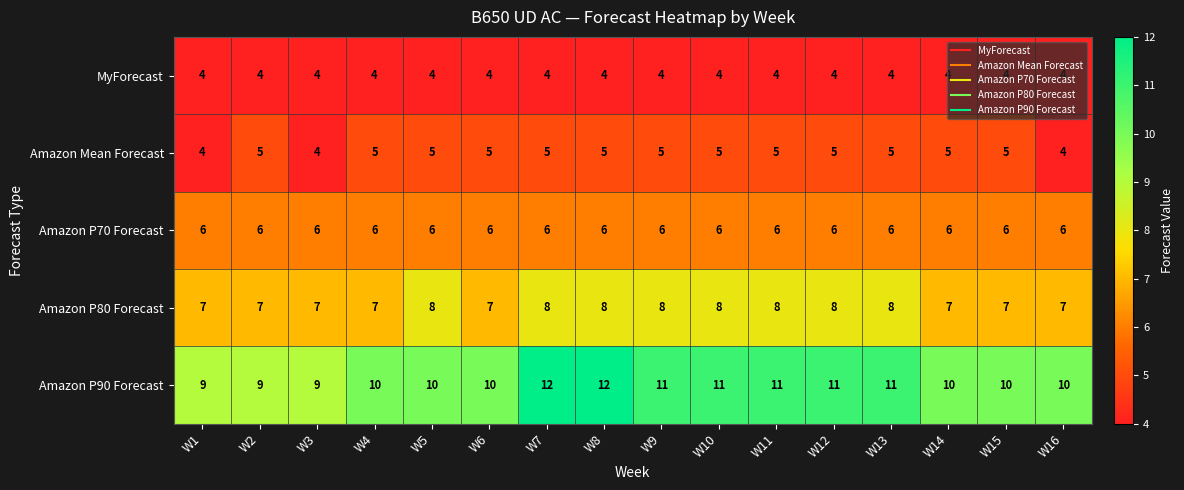

Which series has the largest range (max minus min)?

Amazon P90 Forecast